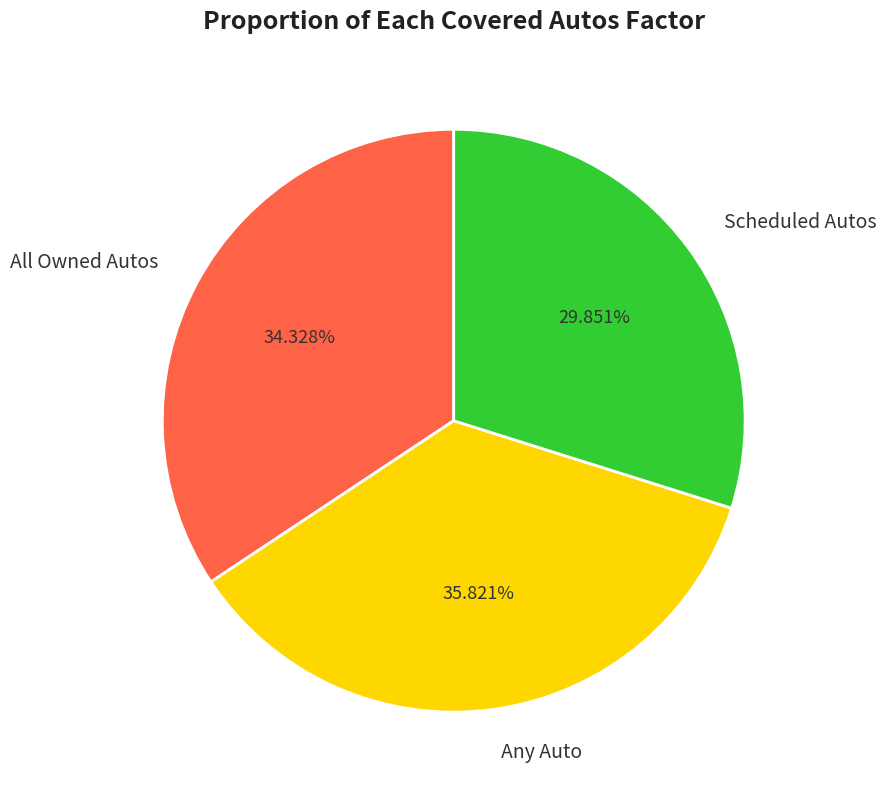

Rank the categories by value from lowest to highest.

Scheduled Autos, All Owned Autos, Any Auto